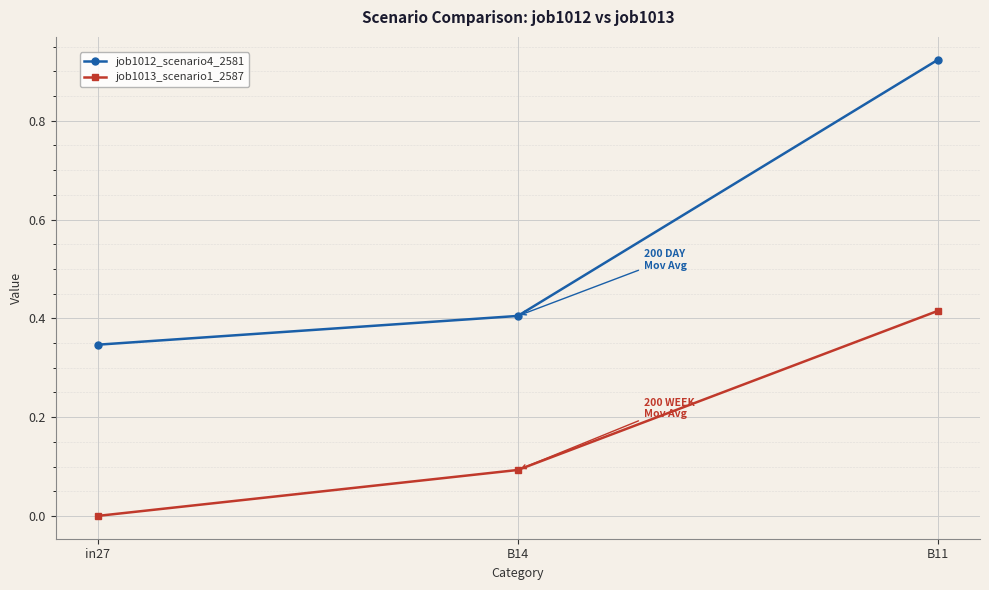

What is the sum of all job1012_scenario4_2581 values?

1.7